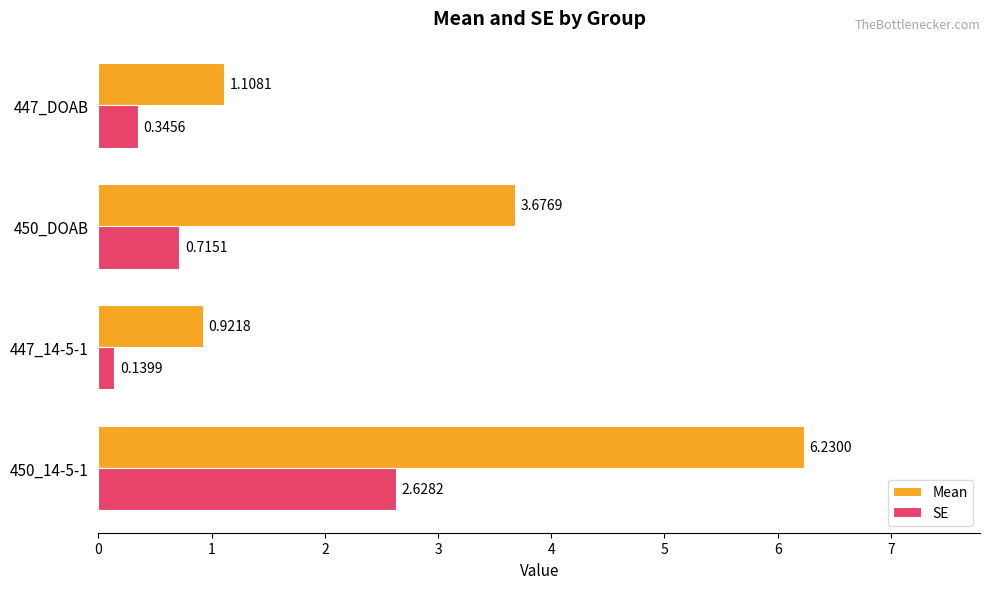

What is the difference between the maximum and minimum values in the SE series?

2.5